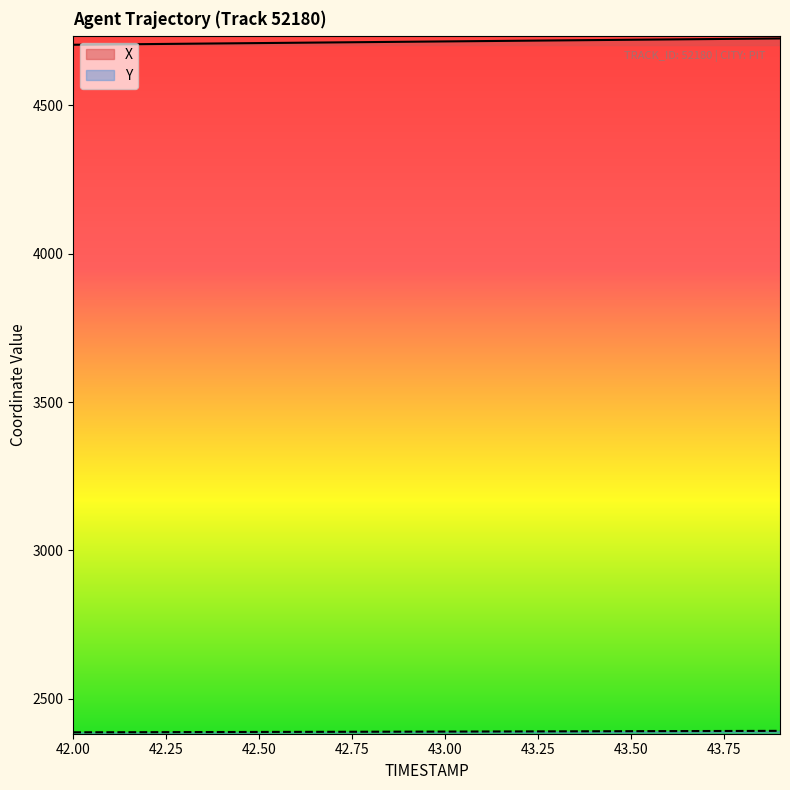

The X series shows 4706.6 at 42.2. True or false?

True